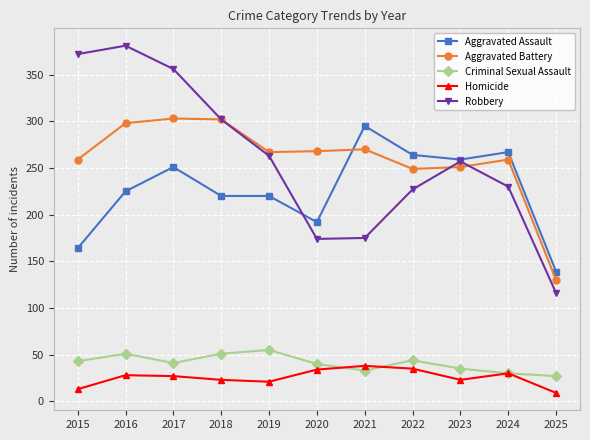

Does the chart have visible grid lines?

Yes